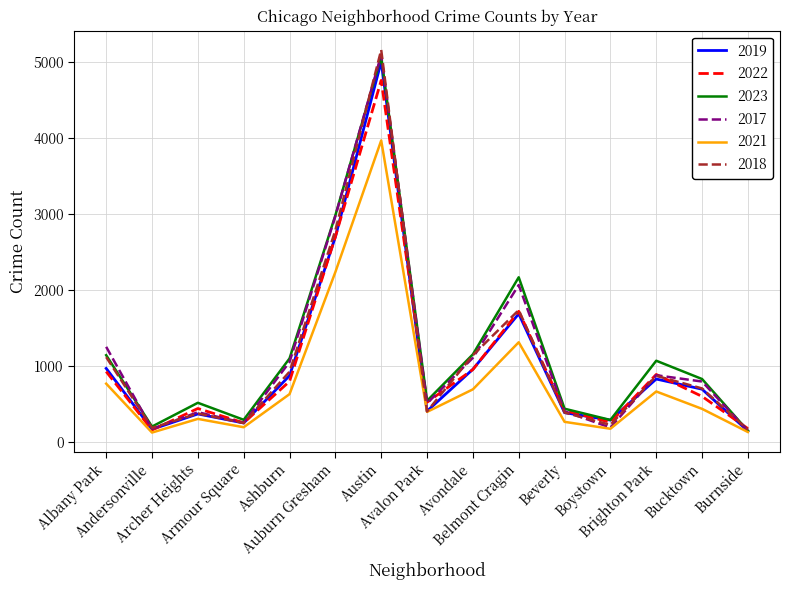

Which series has the widest spread of values?

2018